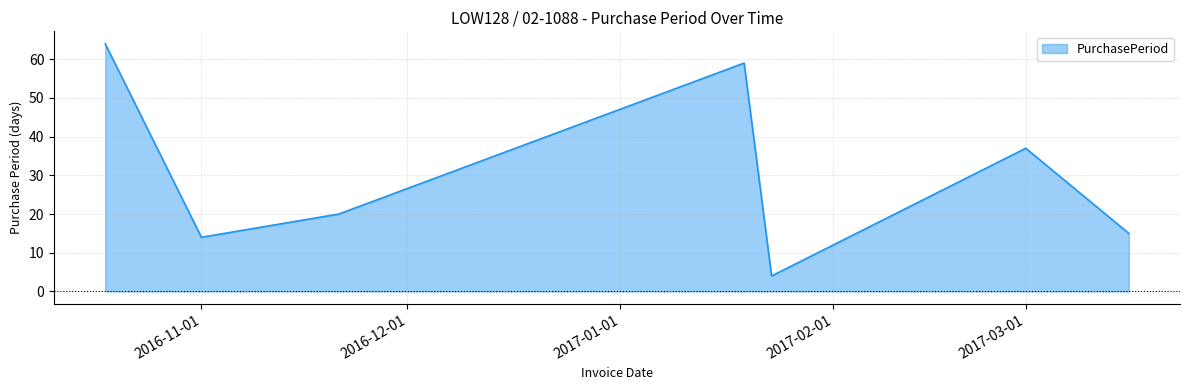

What is the smallest value displayed?

4